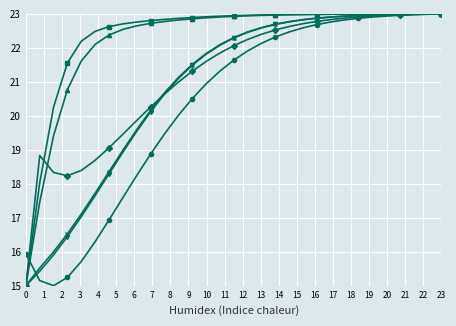

What is the smallest value displayed?

15.0